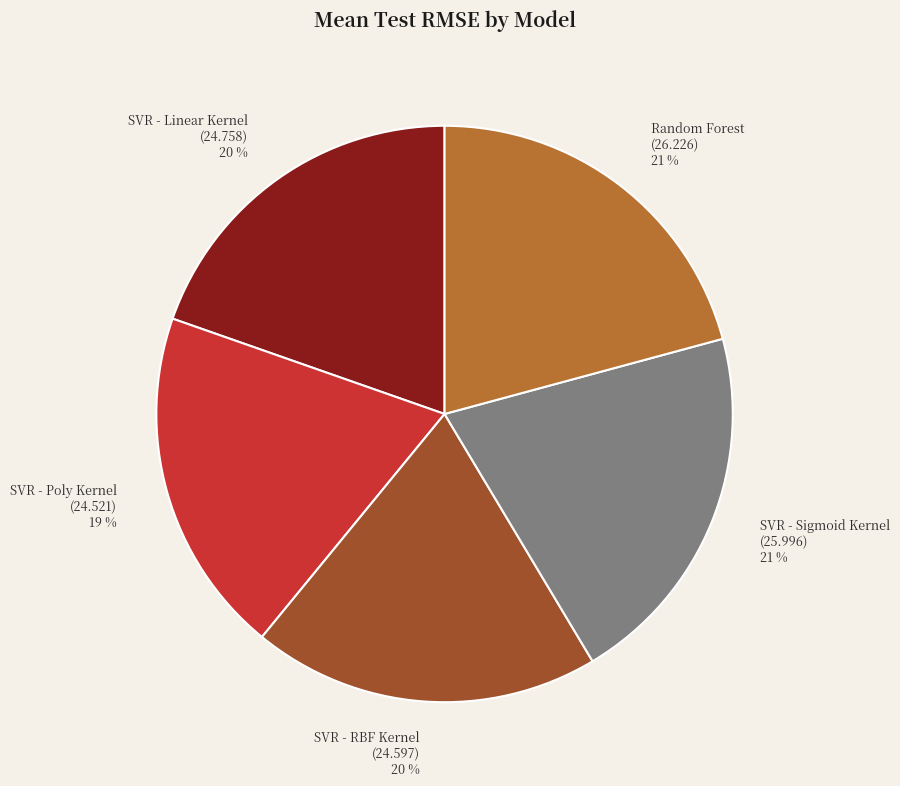

The SVR - Sigmoid Kernel slice represents 21% of the pie. True or false?

True